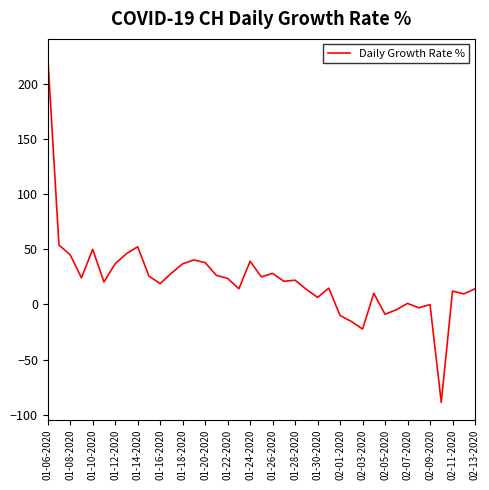

What is the smallest value displayed?

-88.8